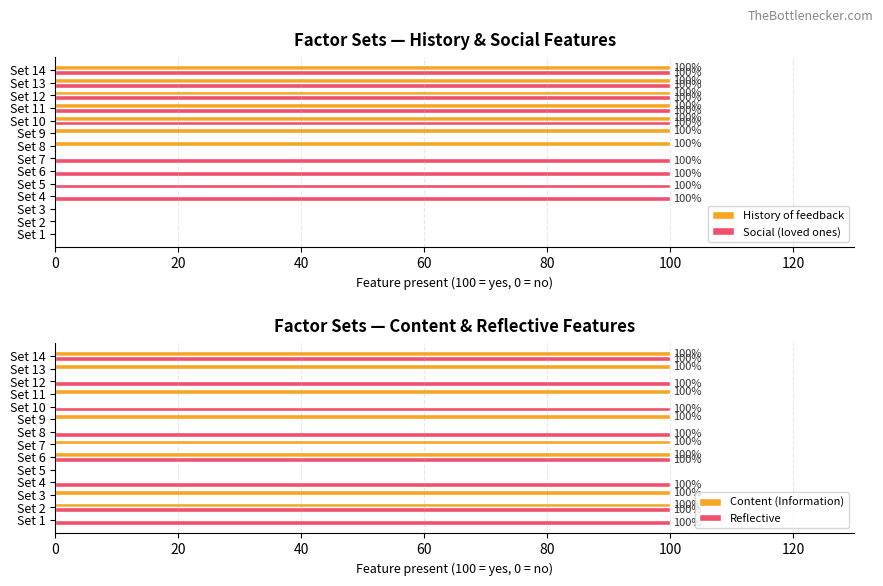

Are the bars horizontal?

Yes